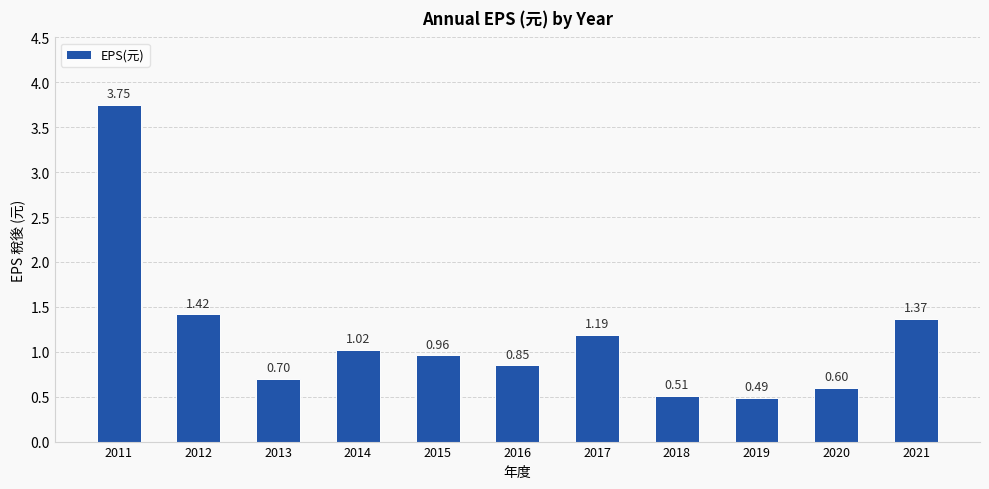

What is the difference between the maximum and minimum values?

3.3